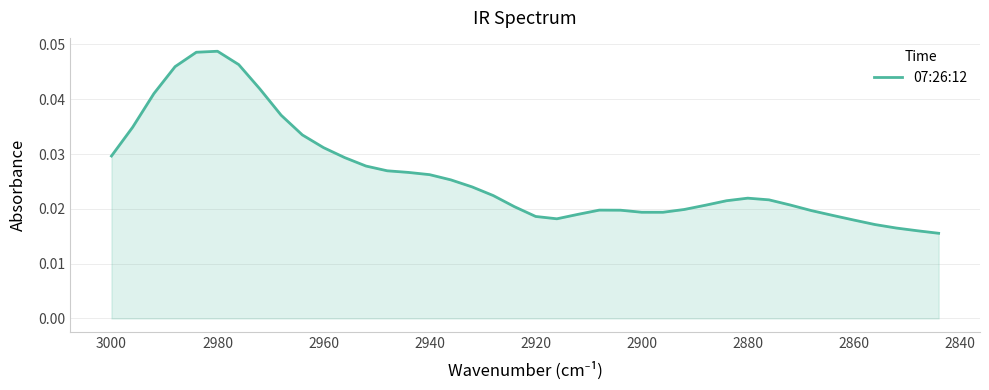

How many data points does each series have?

40